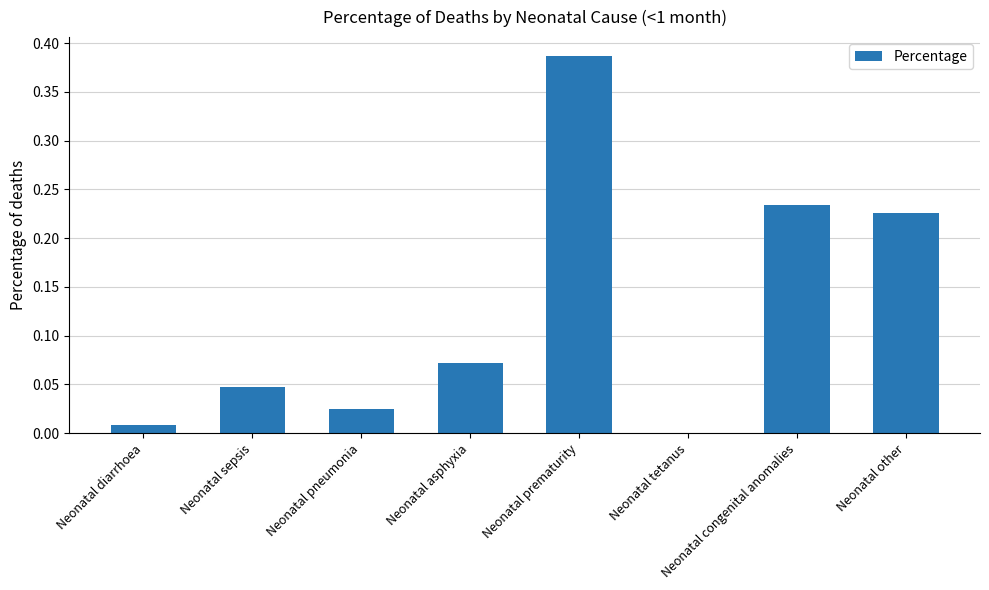

Which label corresponds to the largest value in the chart?

Neonatal prematurity